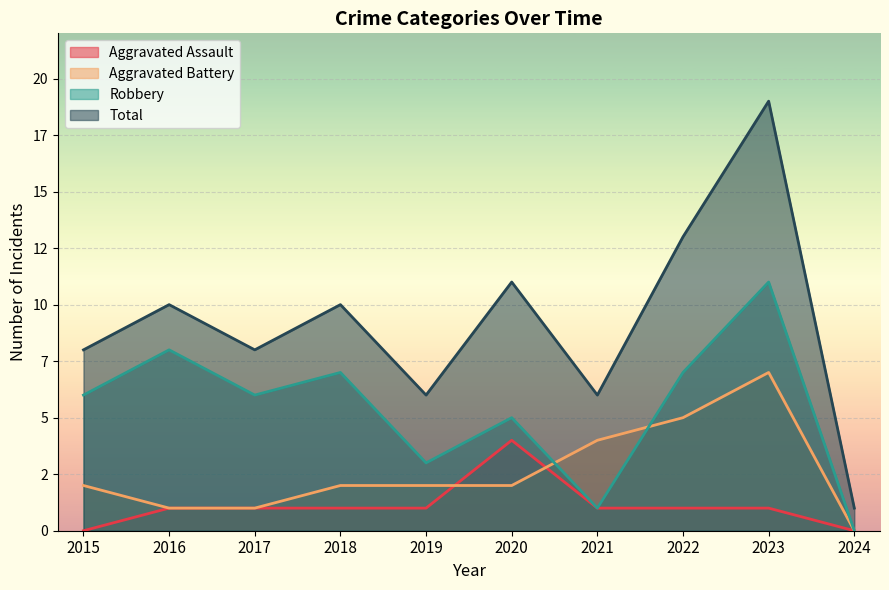

Rank the series by their average value, from highest to lowest.

Total, Robbery, Aggravated Battery, Aggravated Assault